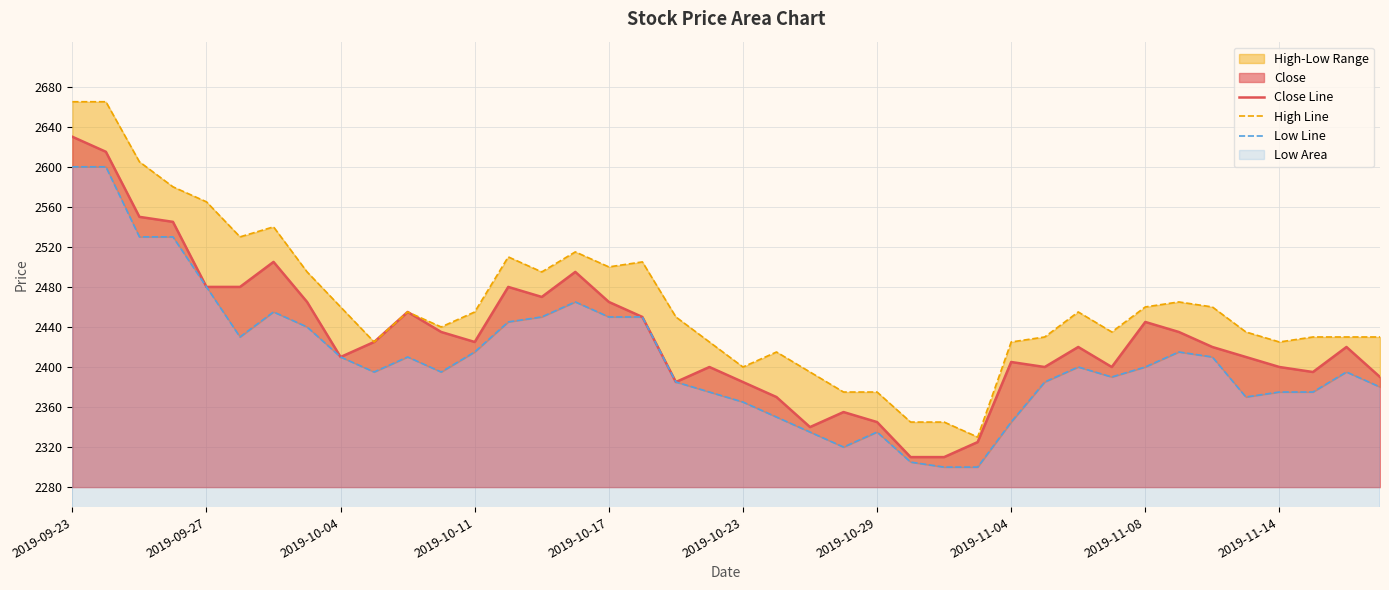

True or false: Low Line and Close Line cross at least once.

False